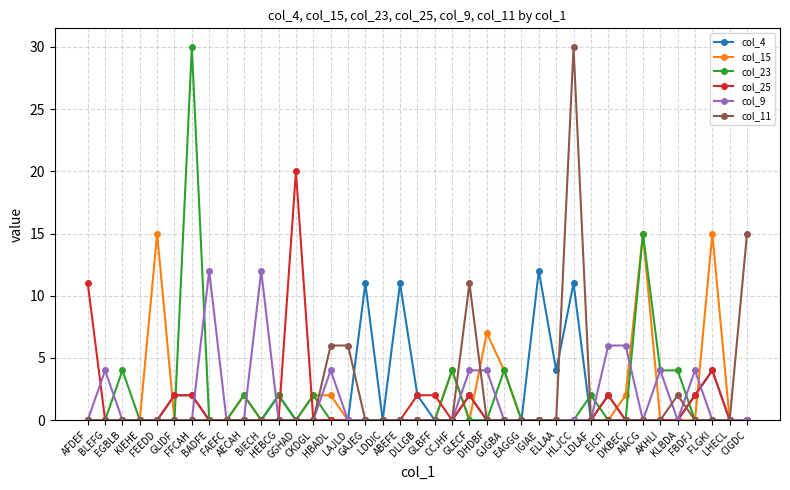

What are all the series names shown in the legend?

col_4, col_15, col_23, col_25, col_9, col_11